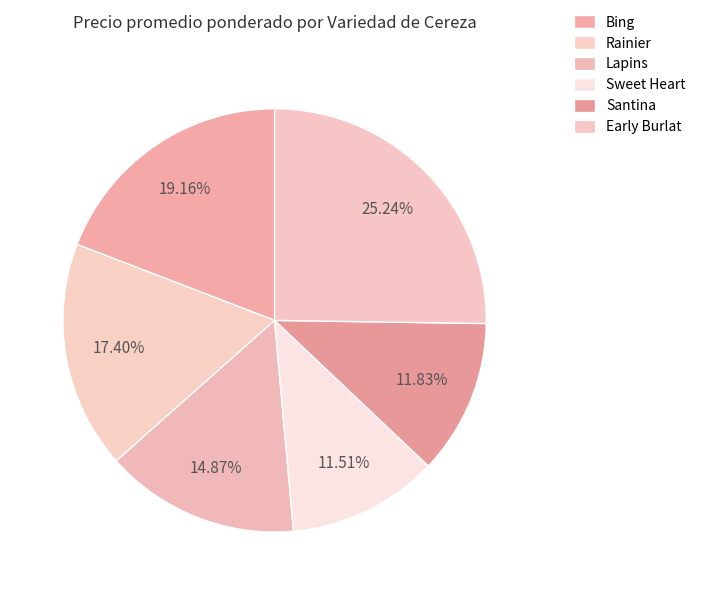

To the nearest percent, what is the difference between the largest and smallest slice percentages?

14%